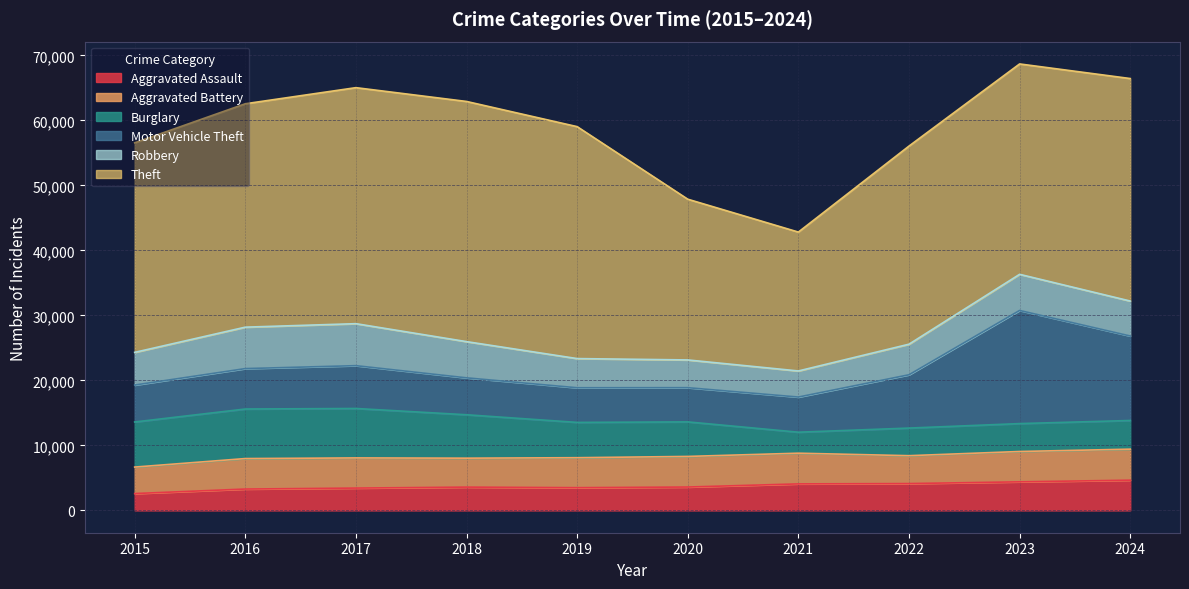

Is it true that Motor Vehicle Theft equals 8036 at 2024?

False